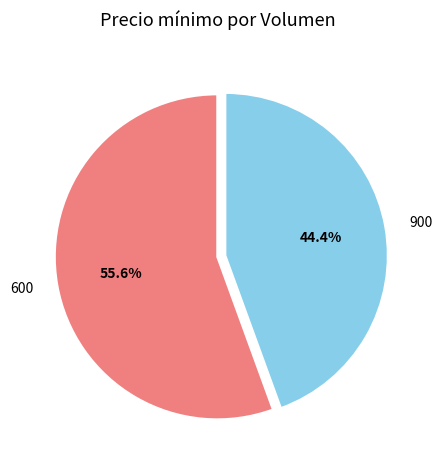

What is the majority slice?

600